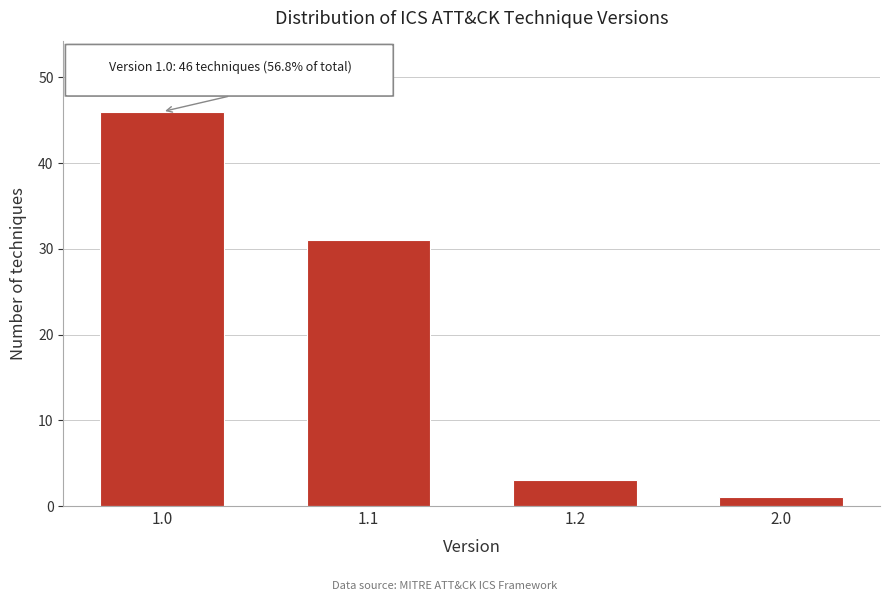

Reading right to left, what are all the values shown in this chart?

2.0=1	1.2=3	1.1=31	1.0=46